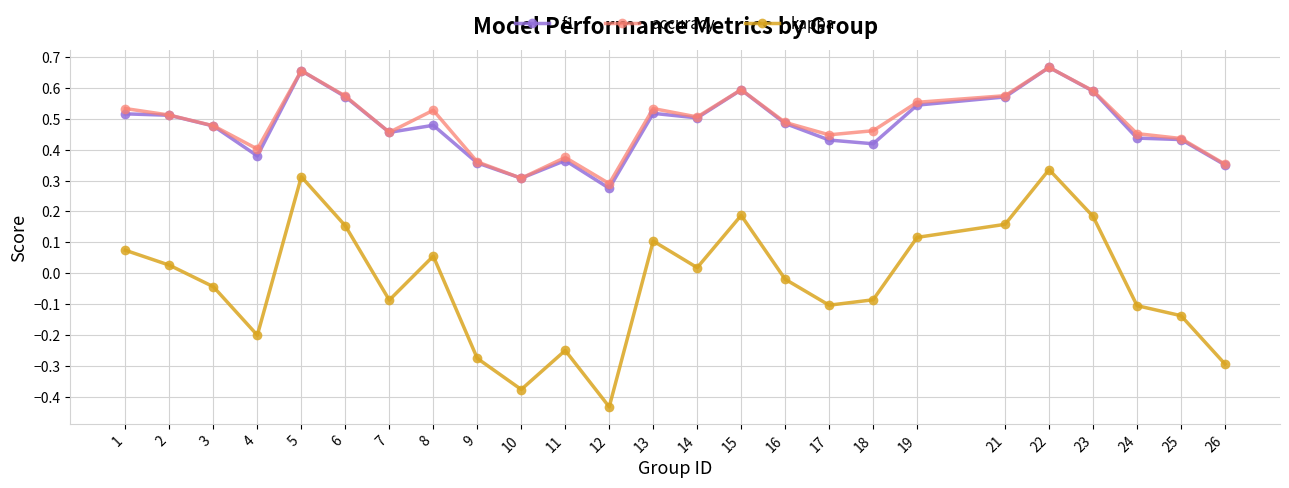

Between 5 and 7, which series saw the biggest shift?

kappa